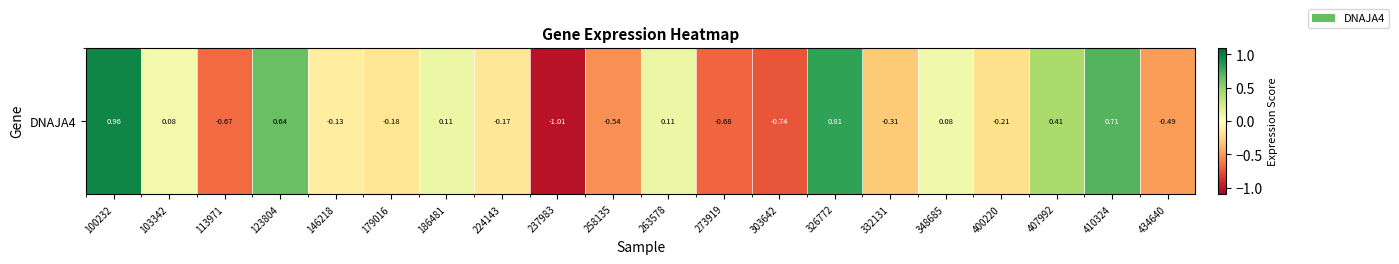

List the labels in order of value, smallest first.

237983, 303642, 273919, 113971, 258135, 434640, 332131, 400220, 179016, 224143, 146218, 103342, 348685, 186481, 263578, 407992, 123804, 410324, 326772, 100232